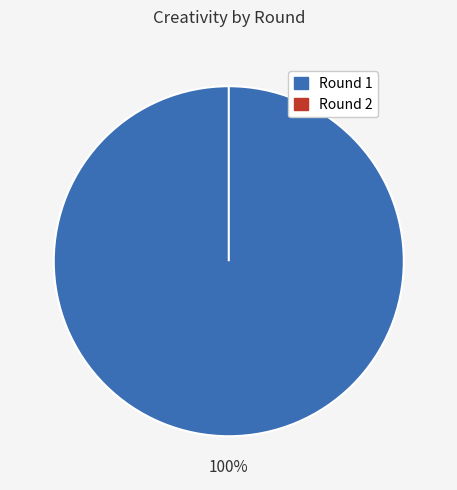

What is the total percentage of Round 1 and Round 2?

100.0%